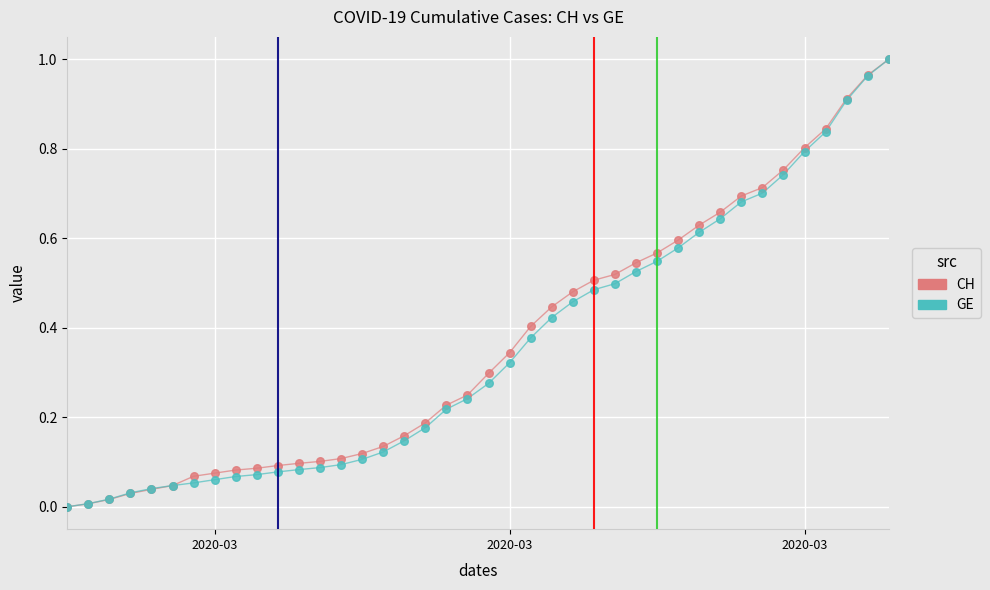

What are all the series names shown in the legend?

CH, GE